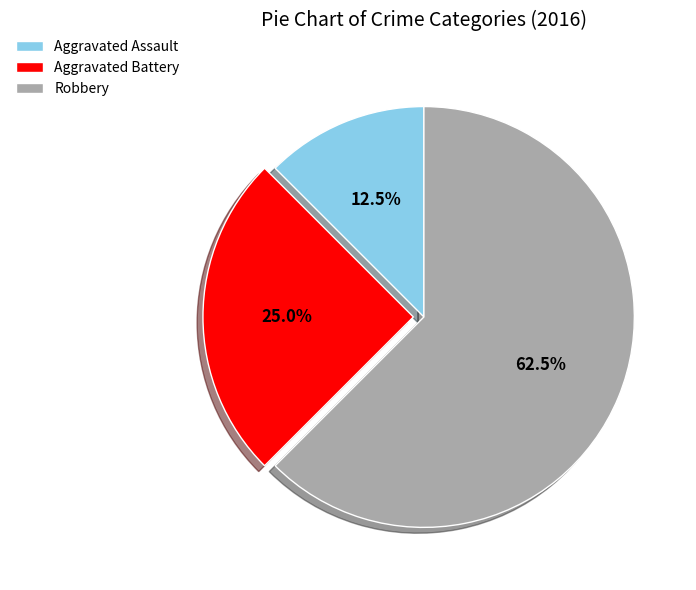

Rank the categories by value from highest to lowest.

Robbery, Aggravated Battery, Aggravated Assault